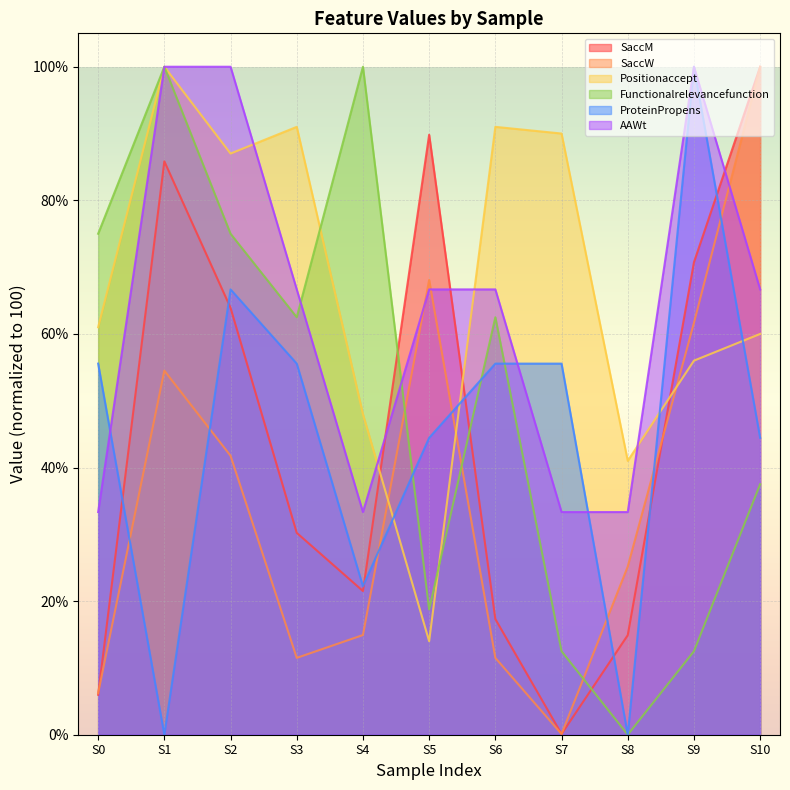

The value of Positionaccept at S5 is 14.0. True or false?

True